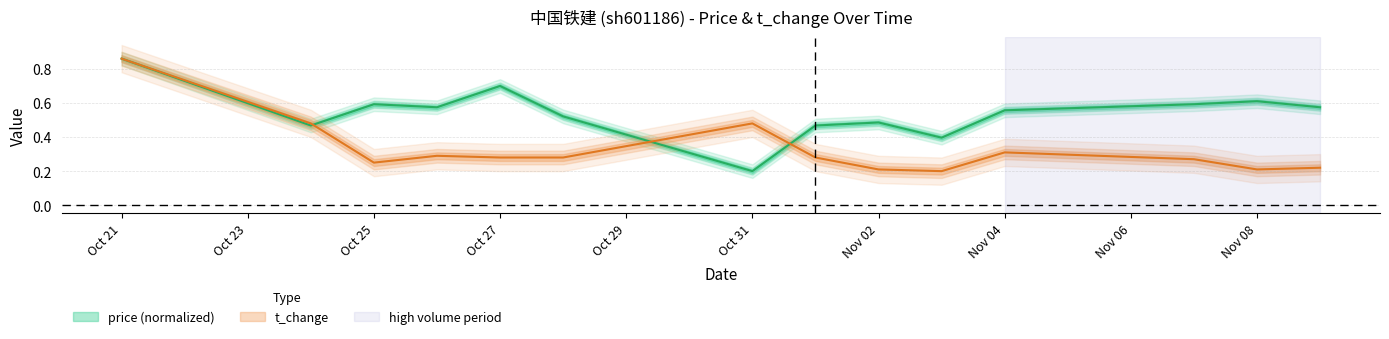

Is it true that price equals 0.6 at Nov 04?

True